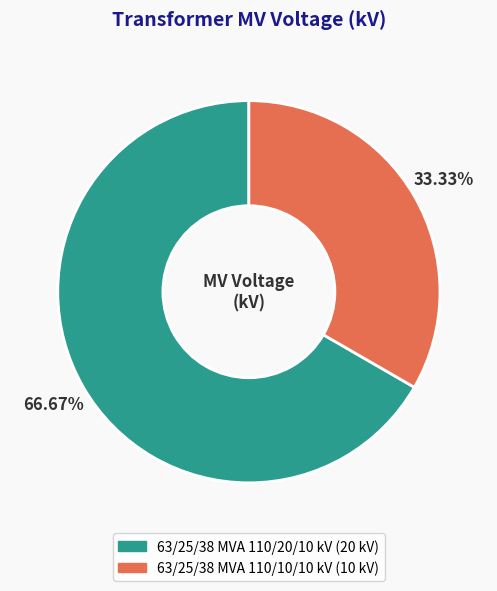

What percentage is NOT represented by 63/25/38 MVA 110/10/10 kV?

66.7%